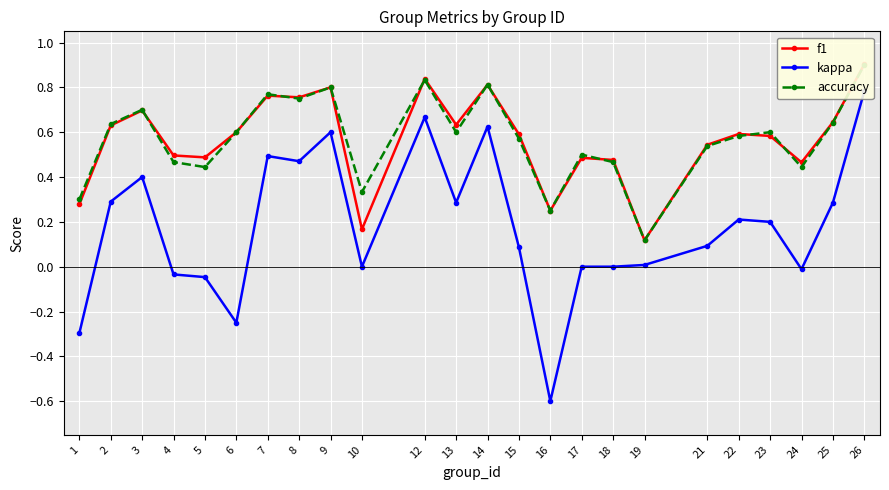

List the series in order of their peak value, lowest first.

kappa, accuracy, f1